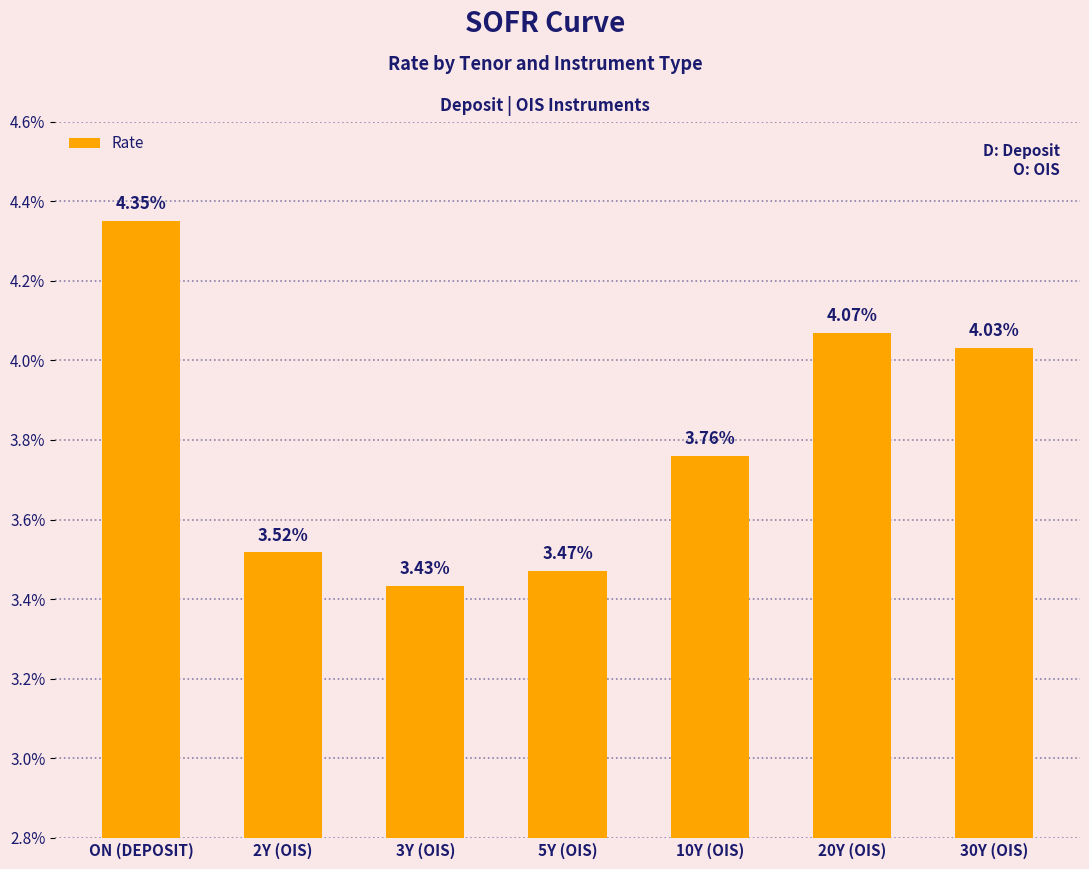

How many bars are there in total?

7